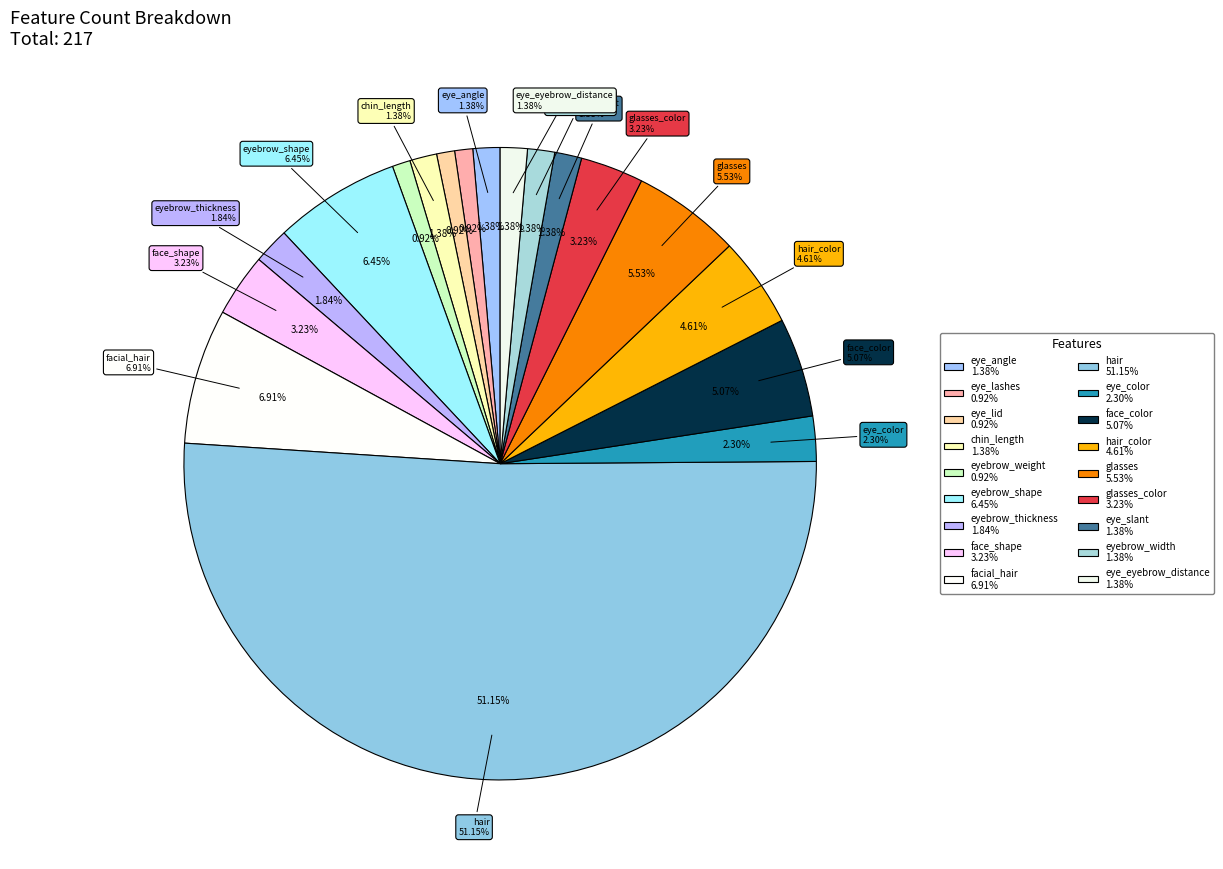

How many segments does this pie chart have?

18